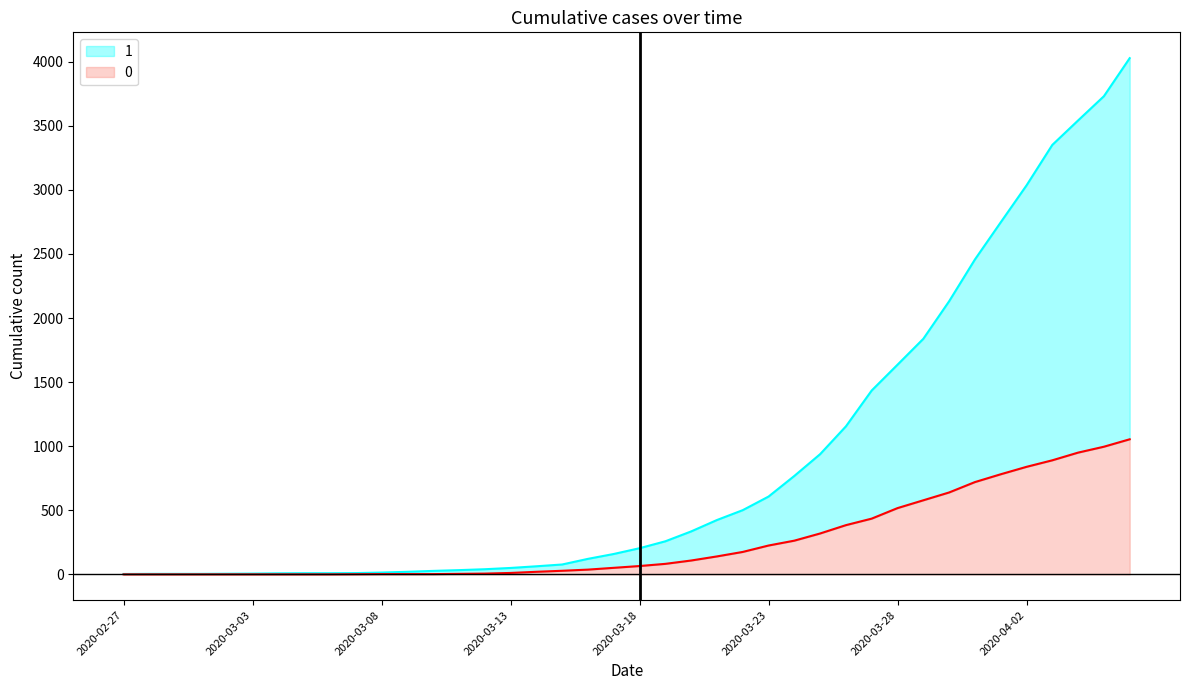

Does the chart display data point markers on the line(s)?

No